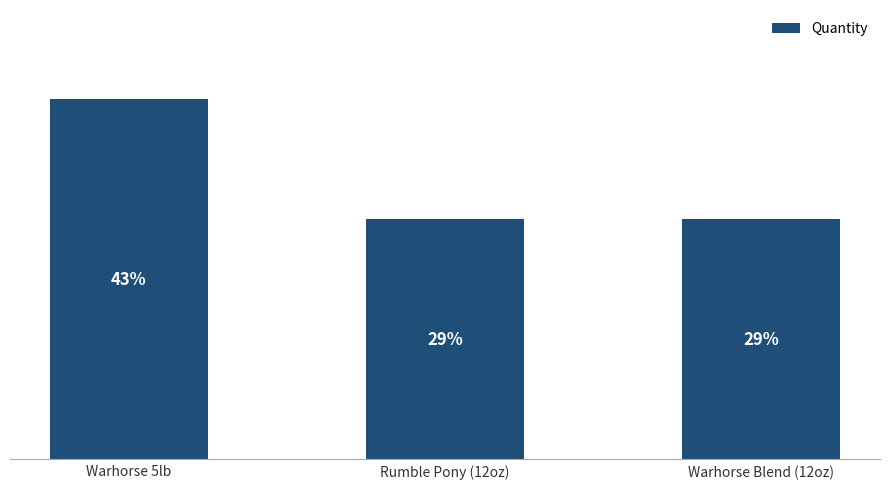

Read the value at Warhorse 5lb.

3